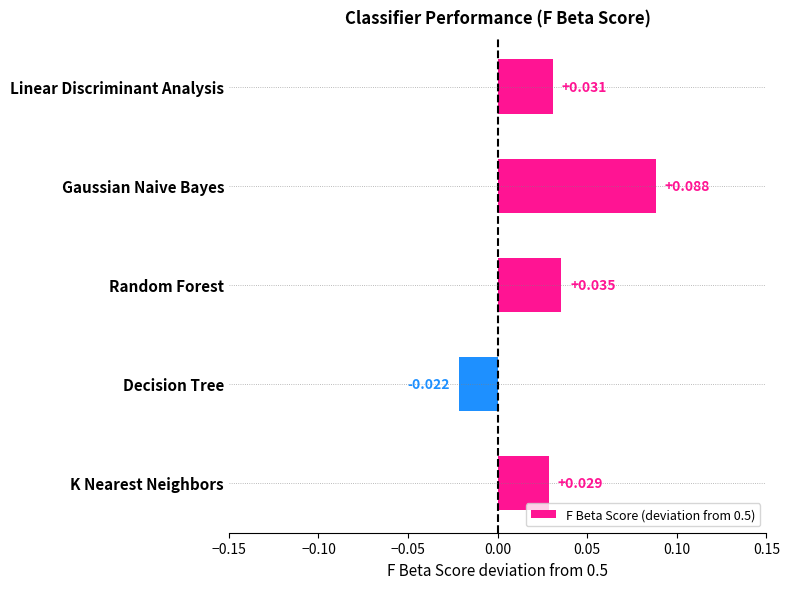

List the labels in order of value, largest first.

Gaussian Naive Bayes, Random Forest, Linear Discriminant Analysis, K Nearest Neighbors, Decision Tree